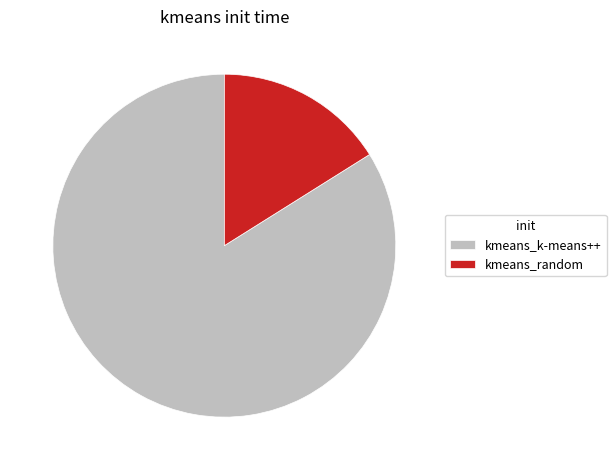

Which category has the smallest portion of the pie?

kmeans_random